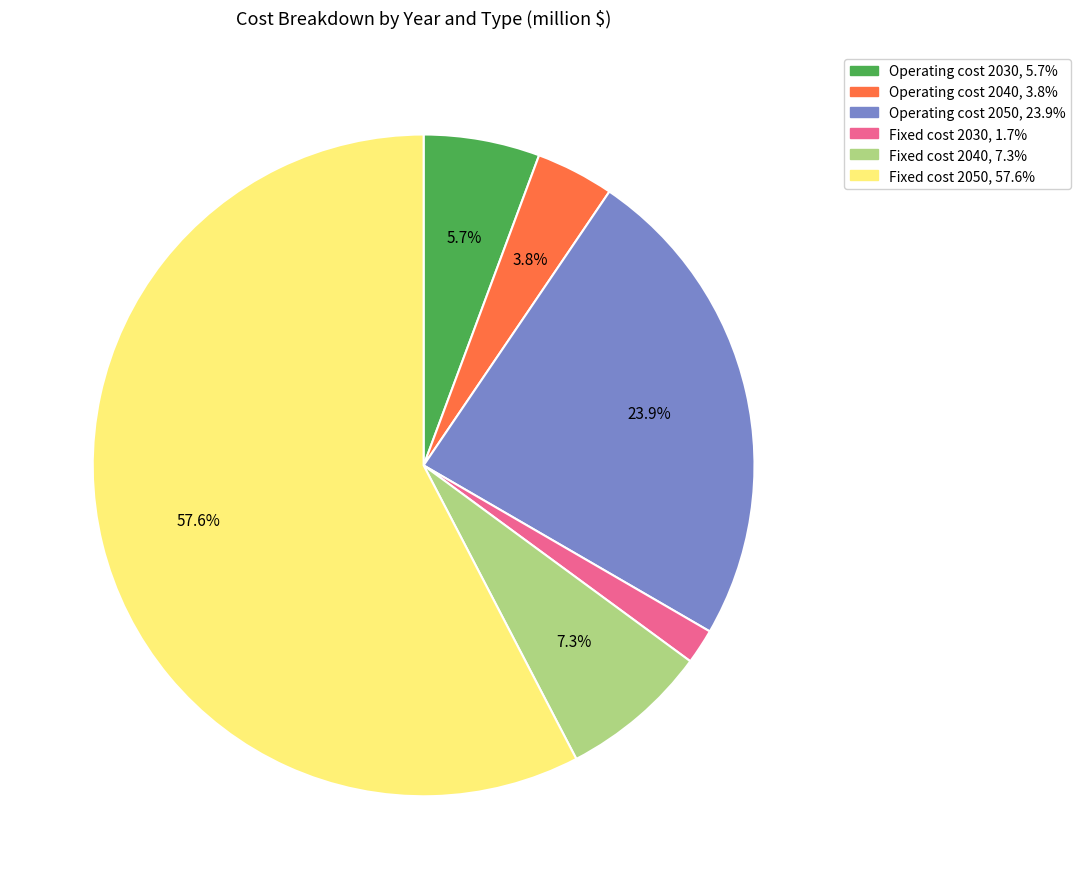

Is it true that Fixed cost 2050 is 52% of the pie?

False